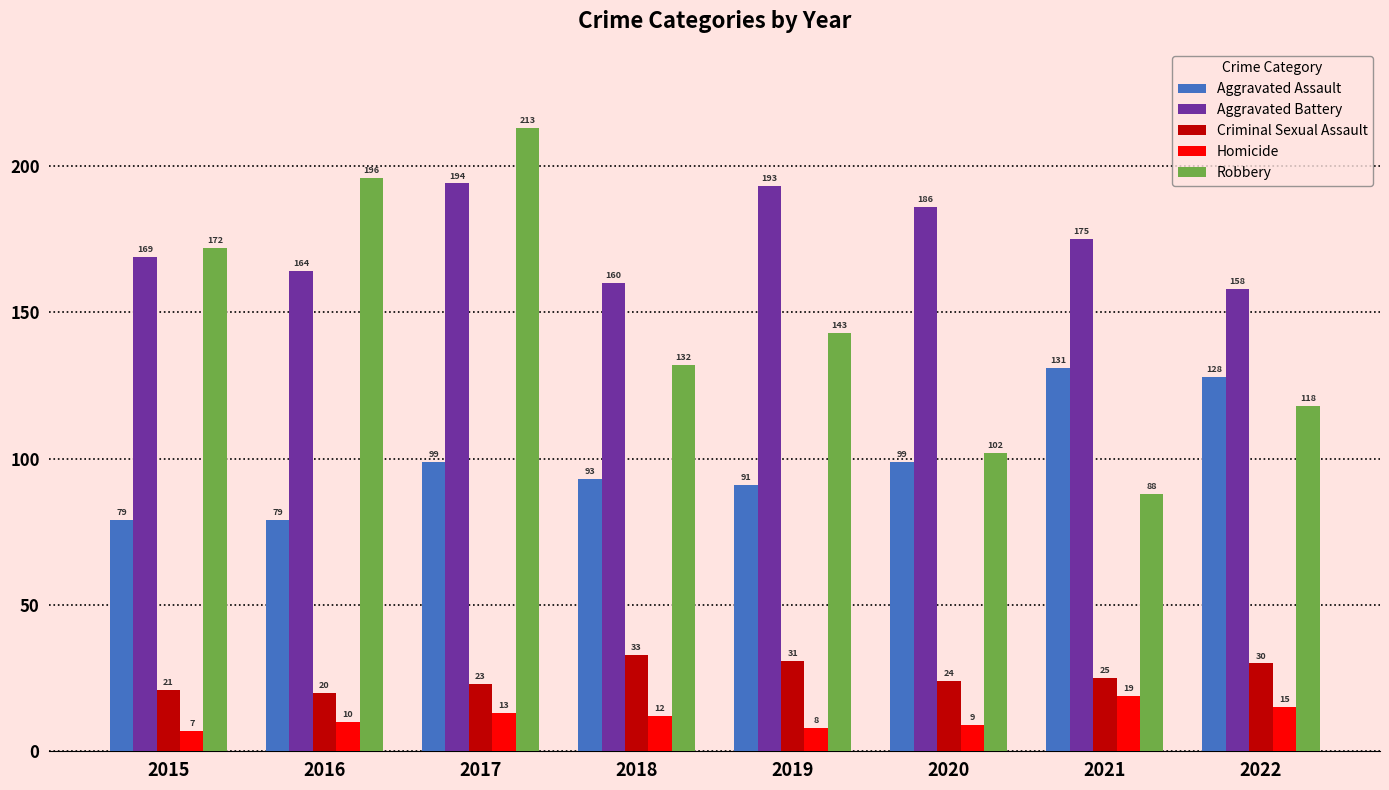

Count the number of categories in the chart.

8